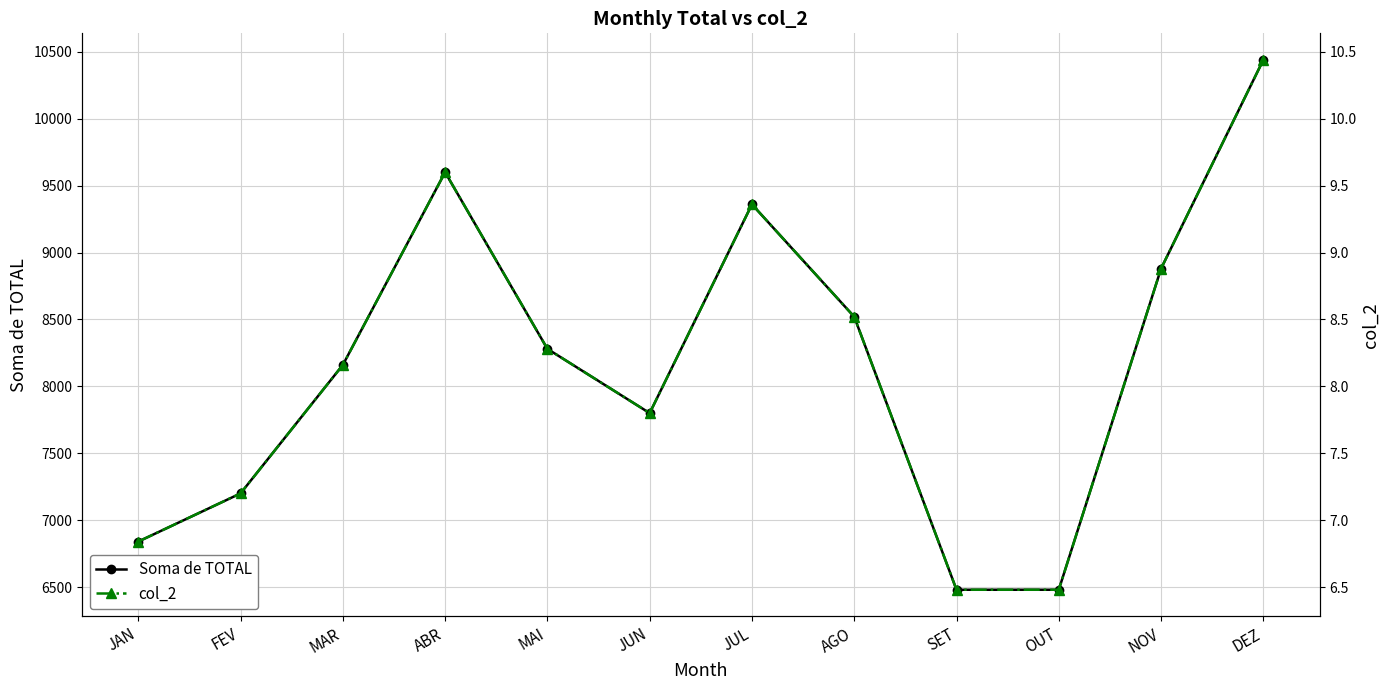

True or false: col_2 and Soma de TOTAL intersect in this chart.

False